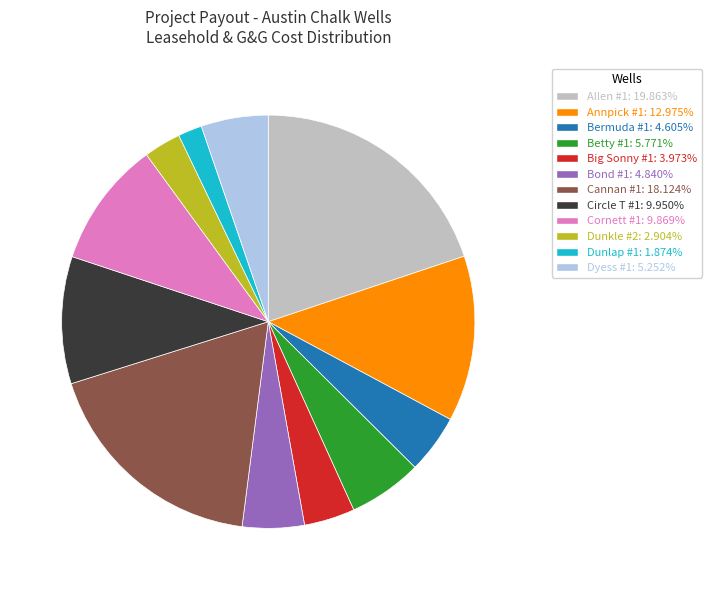

Which category has the biggest portion of the pie?

Allen #1